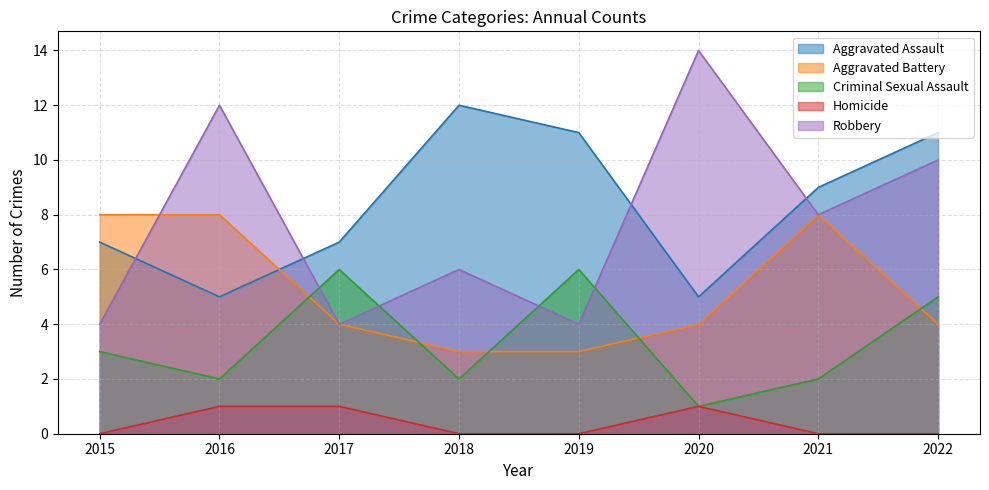

Reading left to right, what are all the values shown in this chart?

Aggravated Assault: 2015=7	2016=5	2017=7	2018=12	2019=11	2020=5	2021=9	2022=11
Aggravated Battery: 2015=8	2016=8	2017=4	2018=3	2019=3	2020=4	2021=8	2022=4
Criminal Sexual Assault: 2015=3	2016=2	2017=6	2018=2	2019=6	2020=1	2021=2	2022=5
Homicide: 2015=0	2016=1	2017=1	2018=0	2019=0	2020=1	2021=0	2022=0
Robbery: 2015=4	2016=12	2017=4	2018=6	2019=4	2020=14	2021=8	2022=10